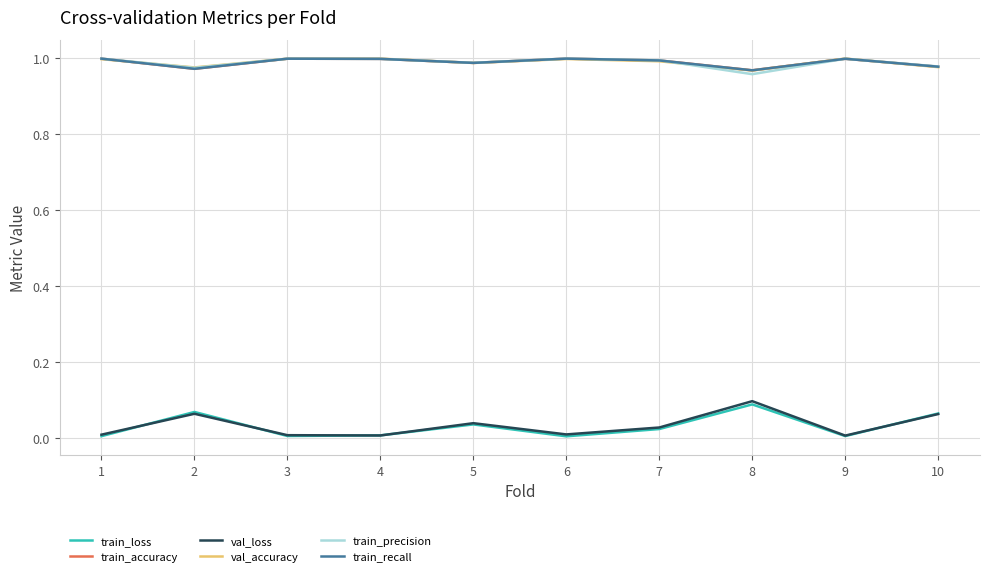

How many lines are shown in the chart?

6